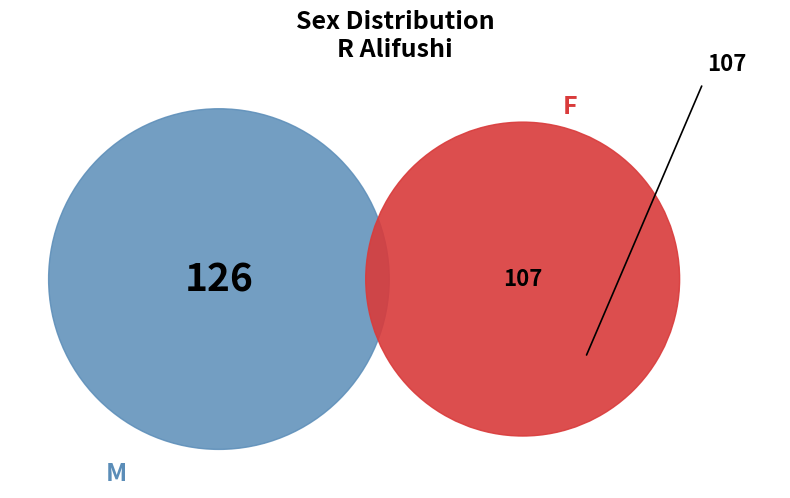

Is it true that M is 67% of the pie?

False